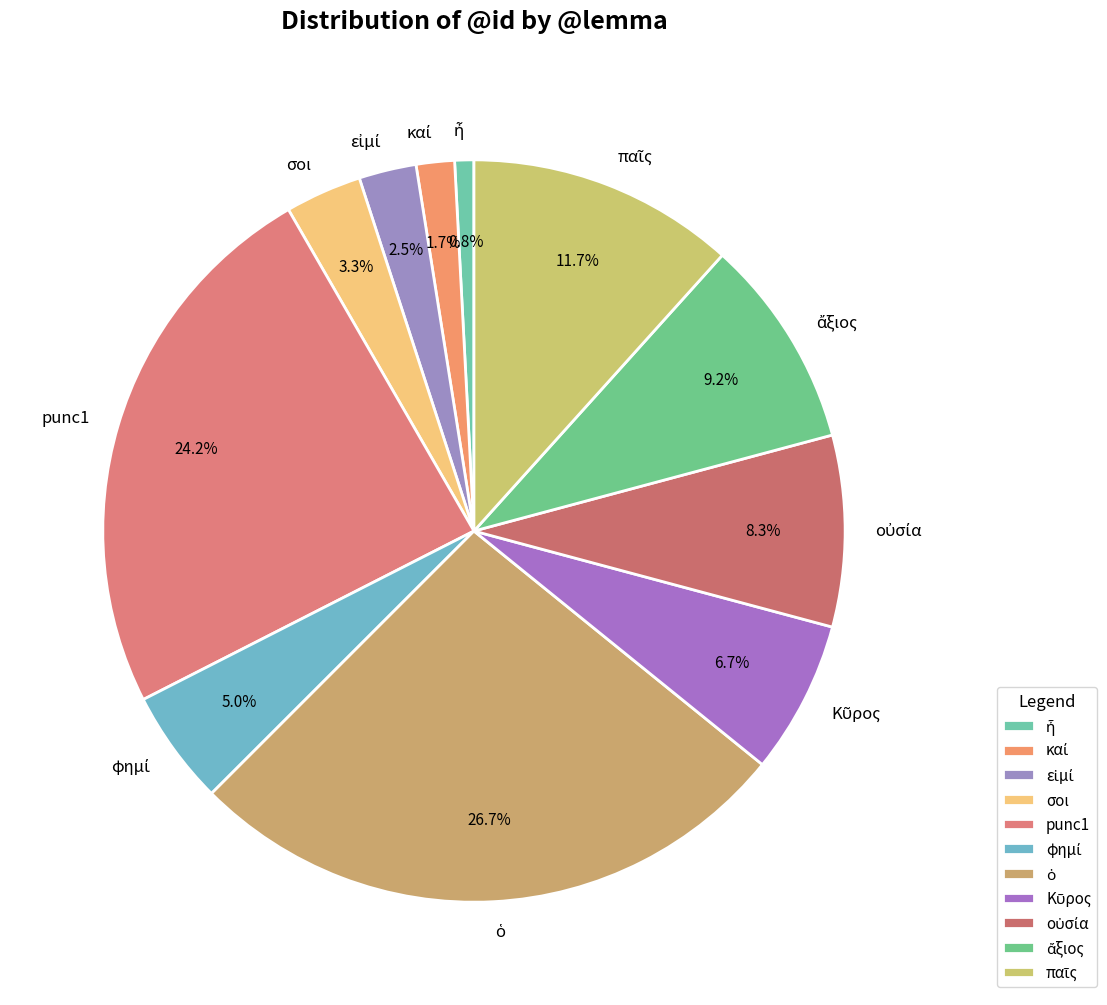

Is there any slice that represents more than half of the pie?

No